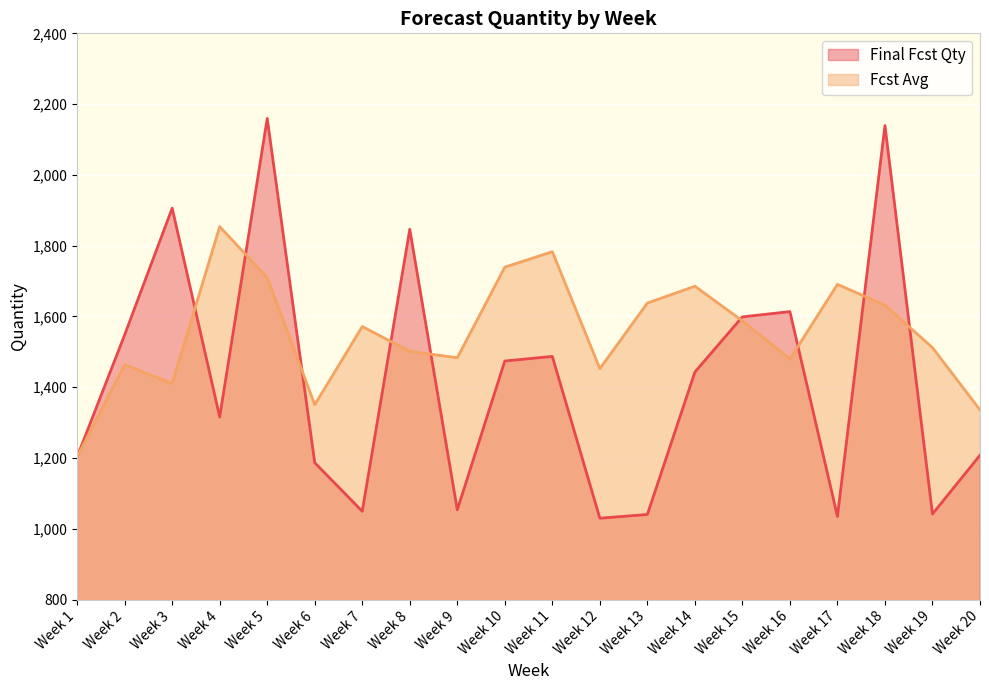

What is the value of the Fcst Avg point at the 1st from the left?

1203.6